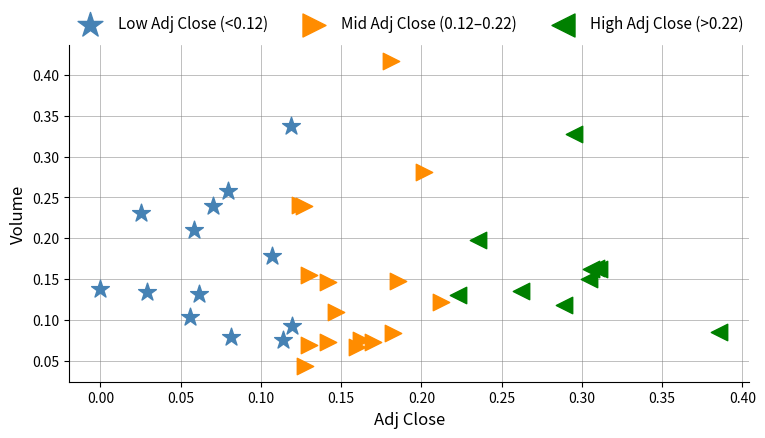

Which series contains the highest Y value?

Mid Adj Close (0.12–0.22)